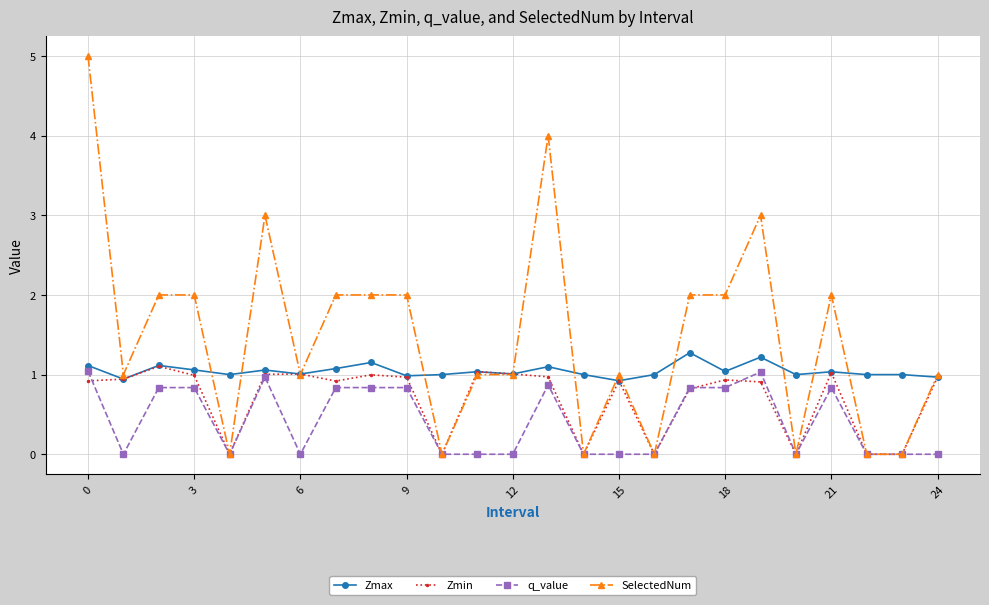

What is the value of the Zmin point at the 1st from the left?

0.9